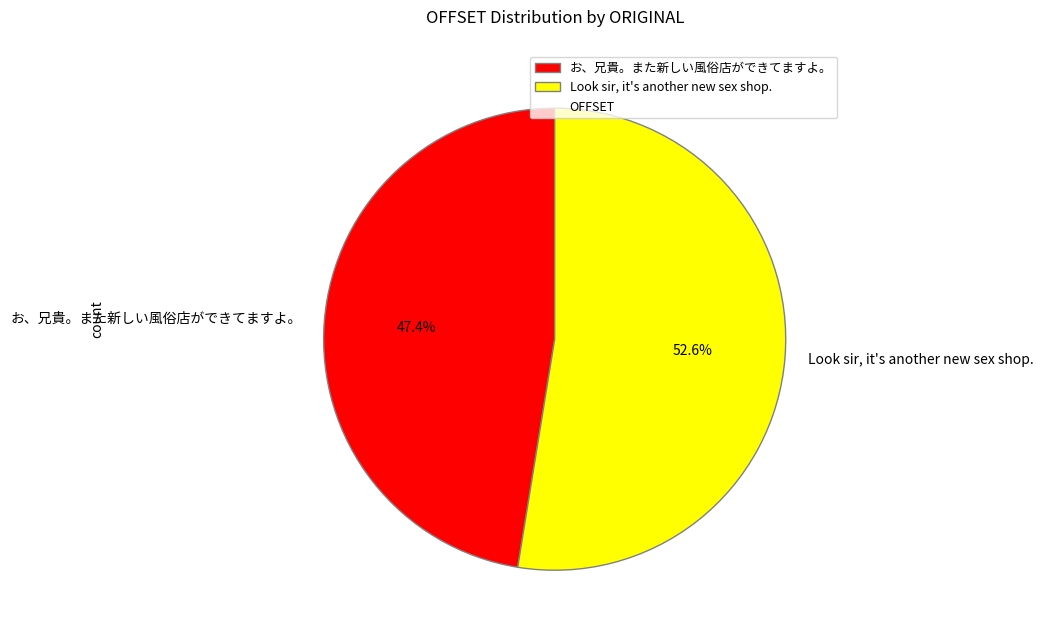

True or false: お、兄貴。また新しい風俗店ができてますよ。 accounts for 47% of the total.

True